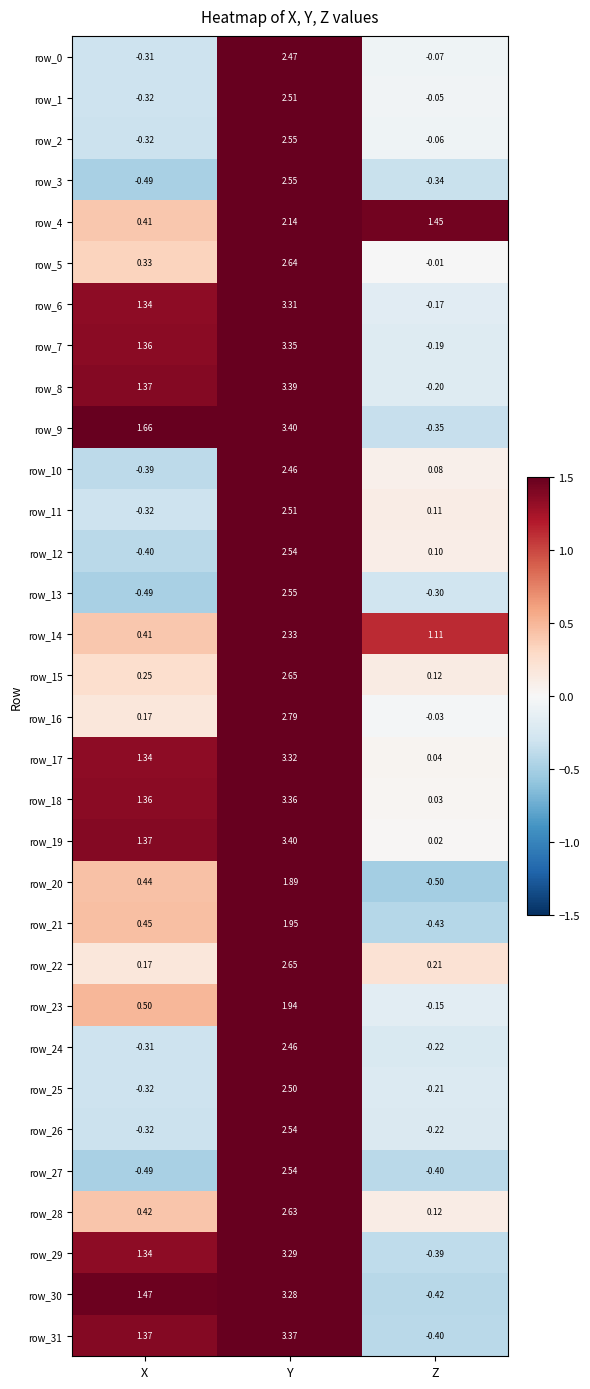

Is the value of row_22 at Y greater than the value of row_4 at Y?

Yes